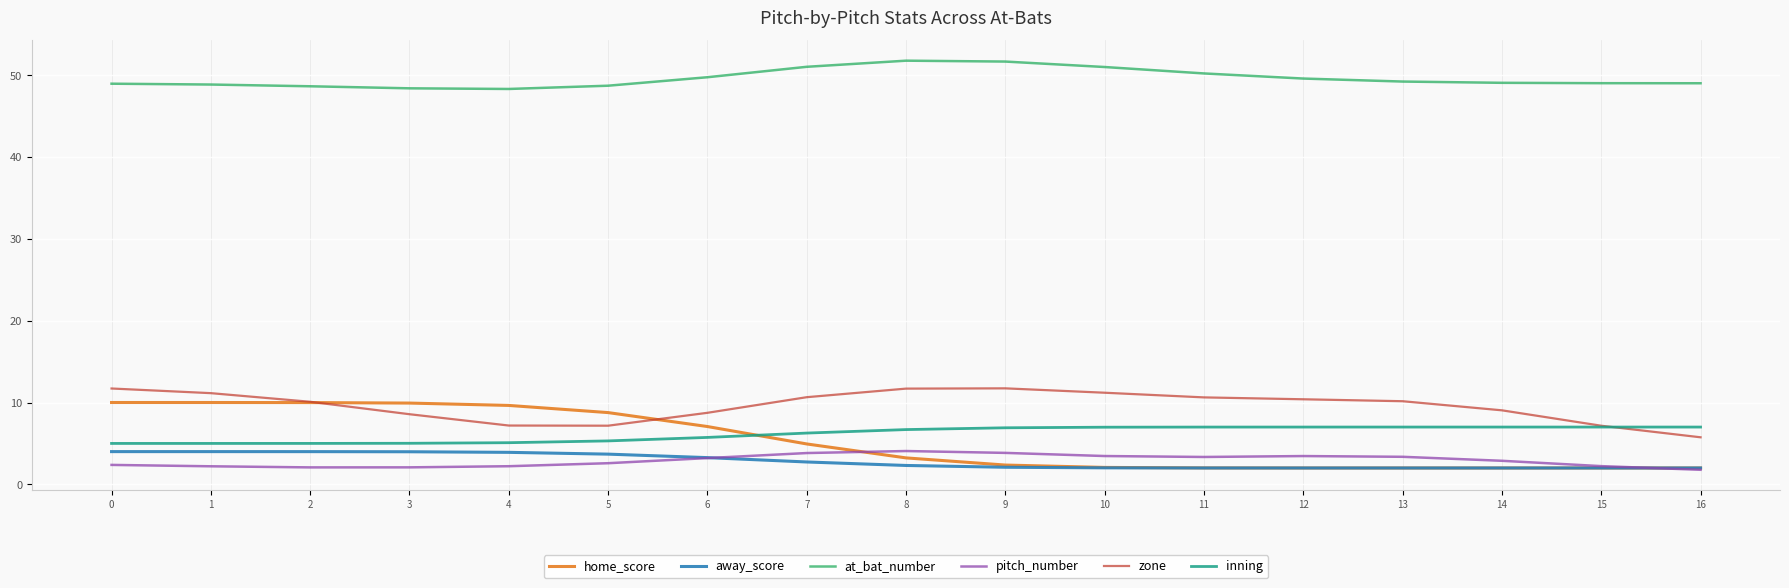

True or false: pitch_number and inning intersect in this chart.

False